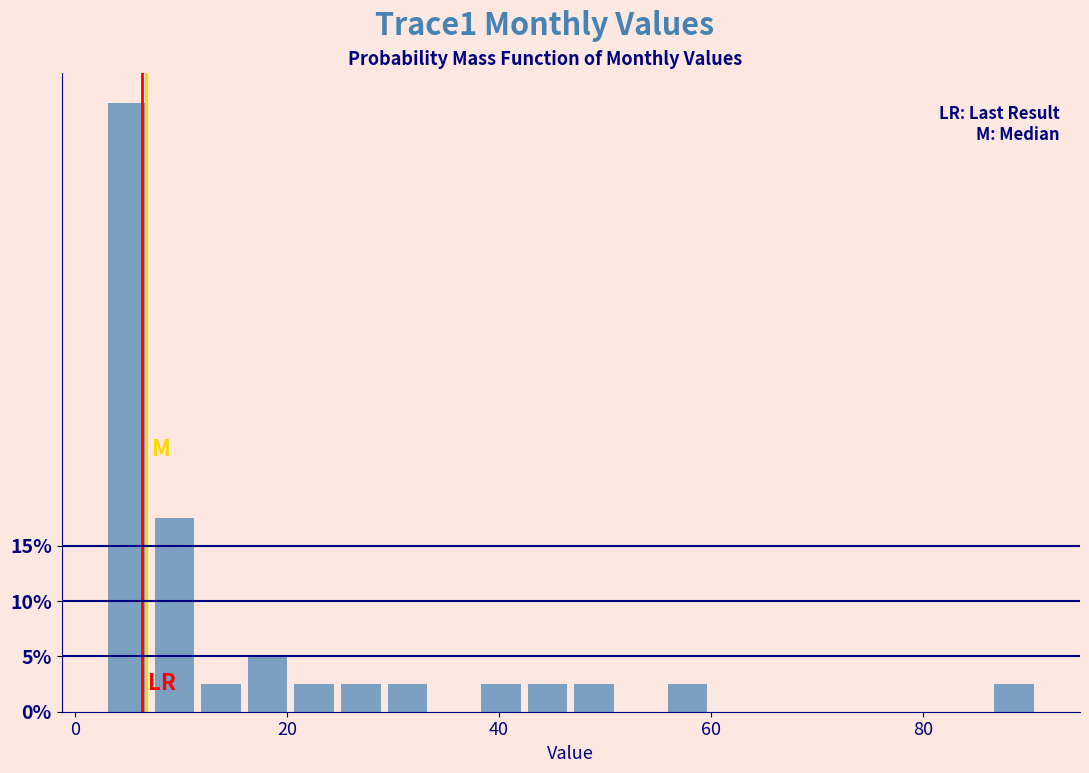

Read against the x-axis, roughly where is the centre of the tallest bar?

4